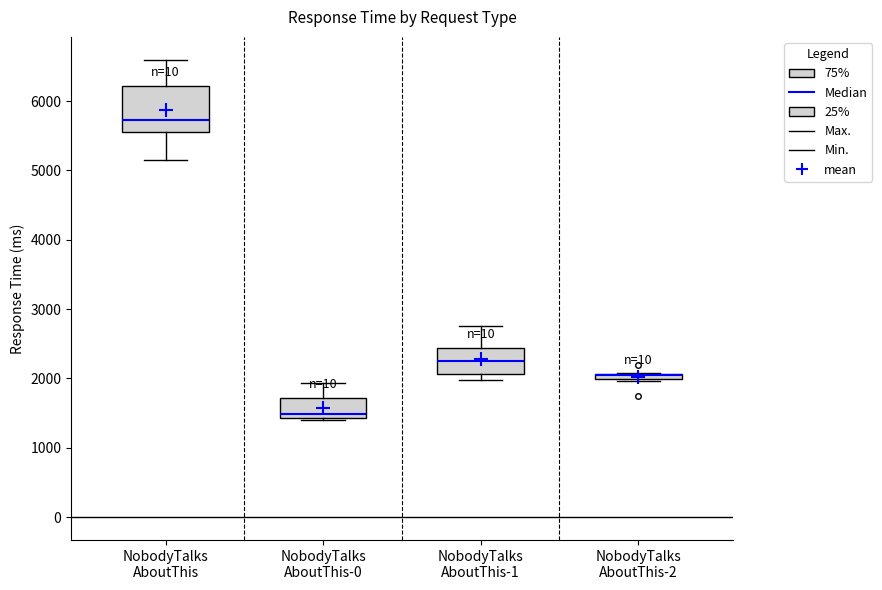

Which box is the tallest, from its lower edge to its upper edge?

NobodyTalks AboutThis